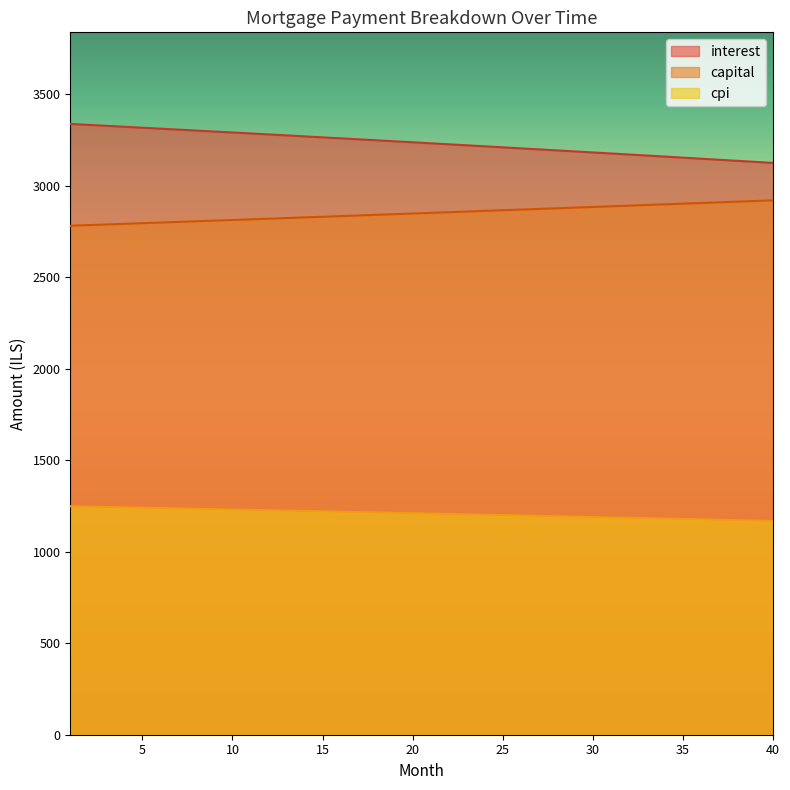

How many categories are shown in the chart?

40